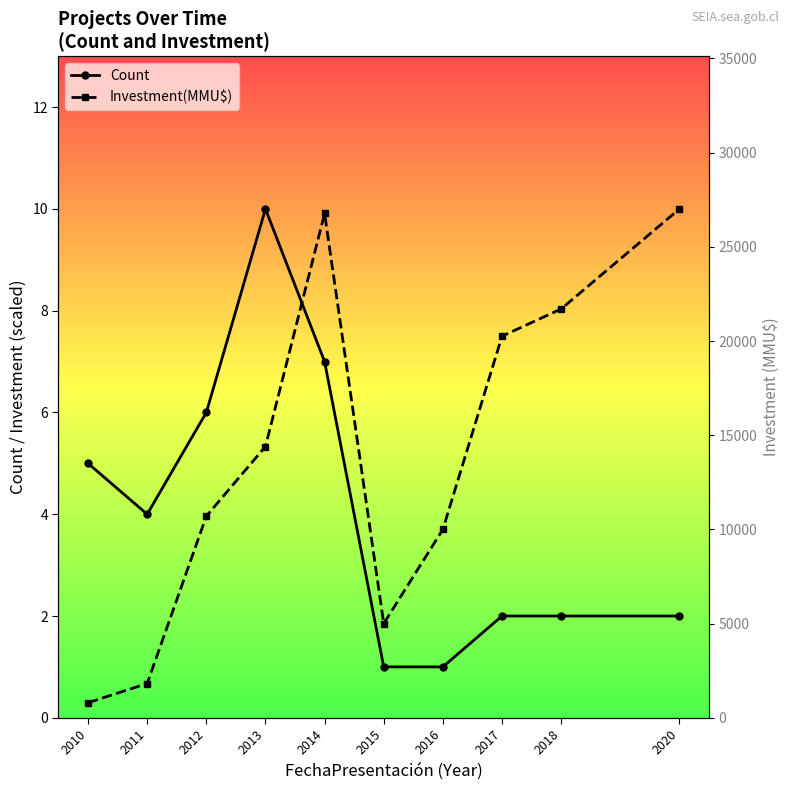

What is the greatest value displayed?

10.0